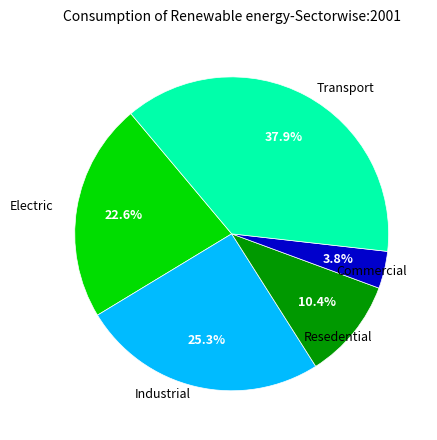

What is the largest slice in the pie chart?

Transport